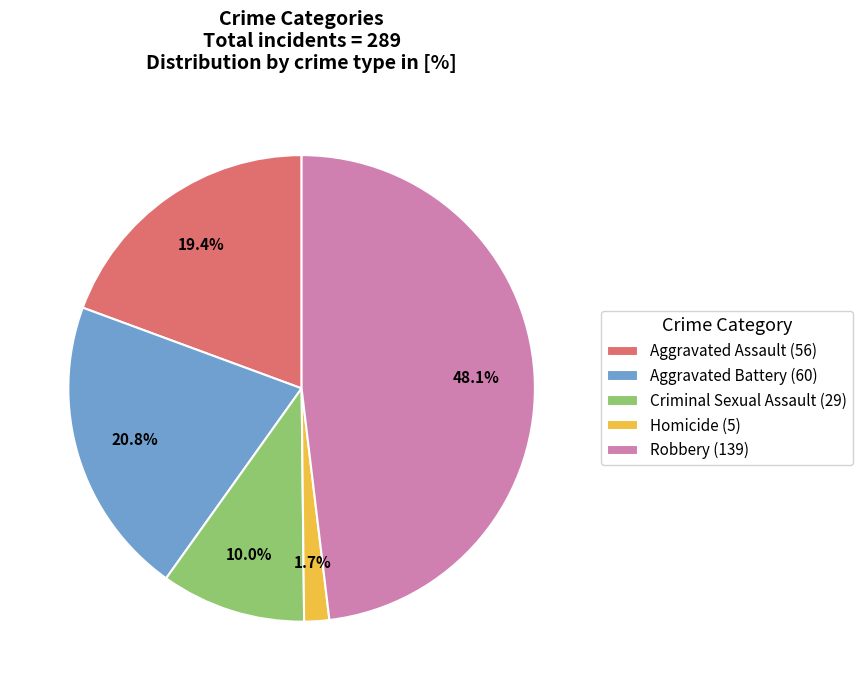

Which category has the smallest portion of the pie?

Homicide